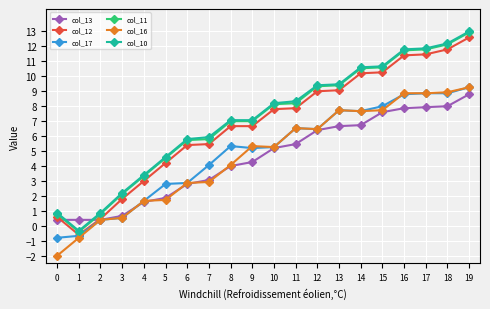

True or false: col_10 has a value of -0.3 at 1.

True